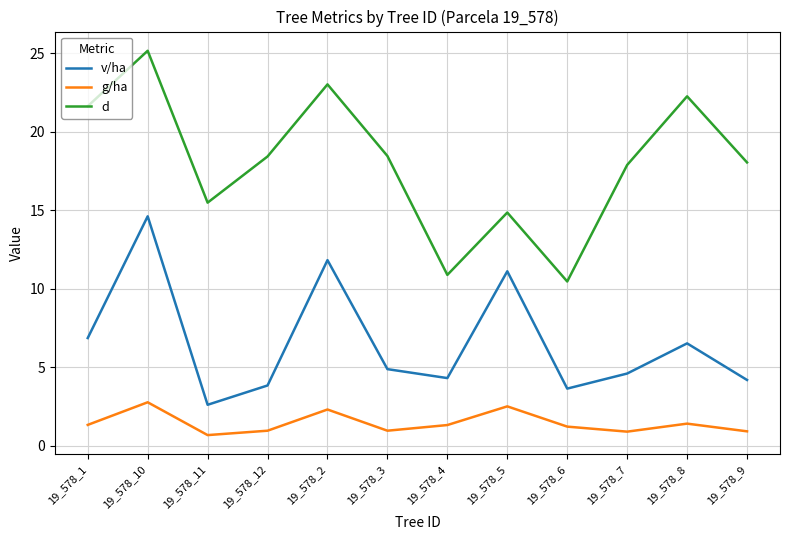

Rank the series at 19_578_1 from lowest to highest value.

g/ha, v/ha, d